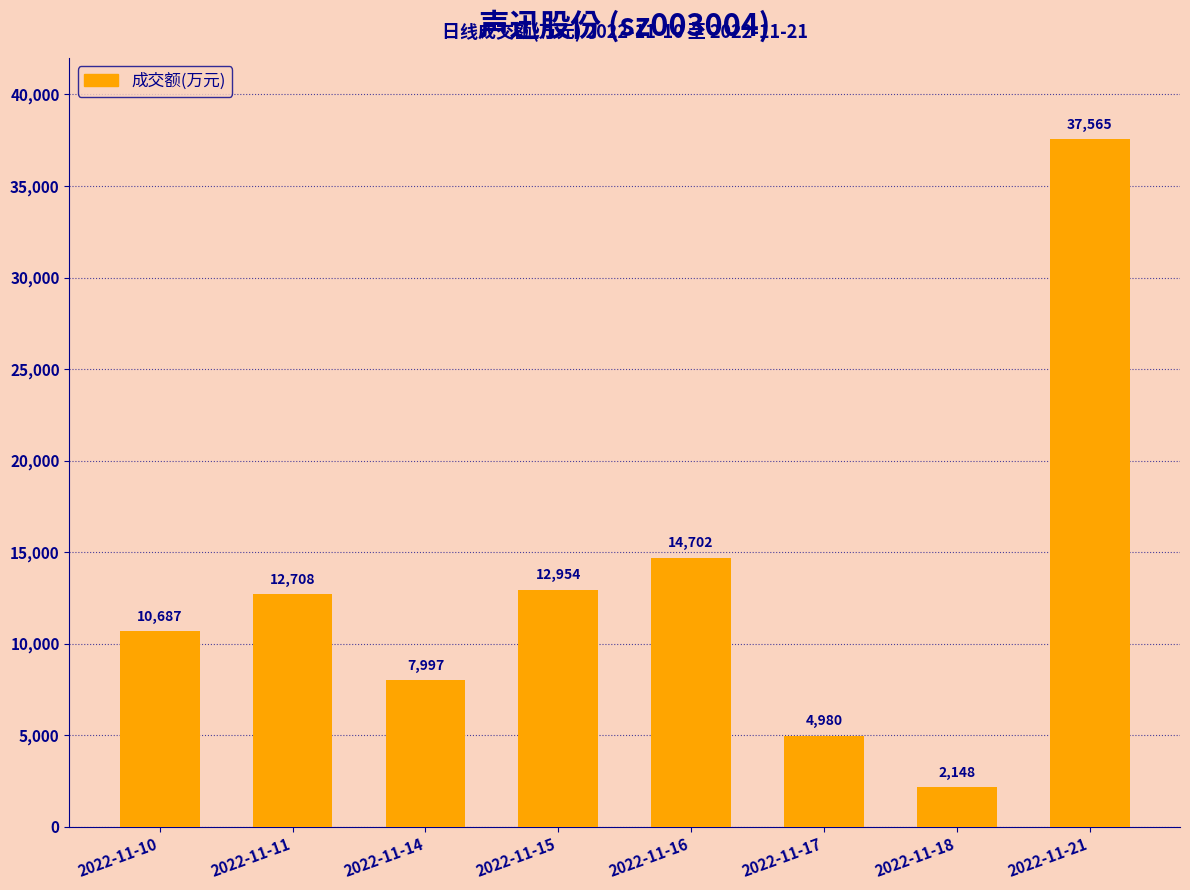

How many data points does each series have?

8